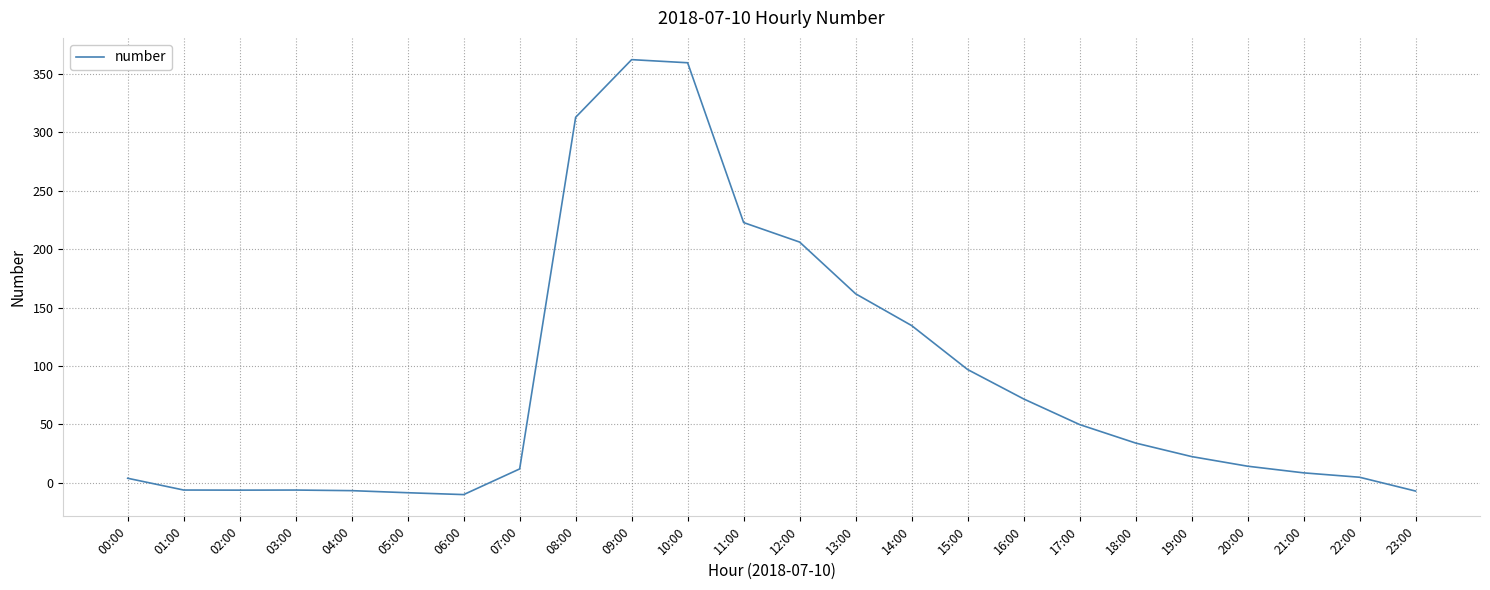

How many values are above zero?

17